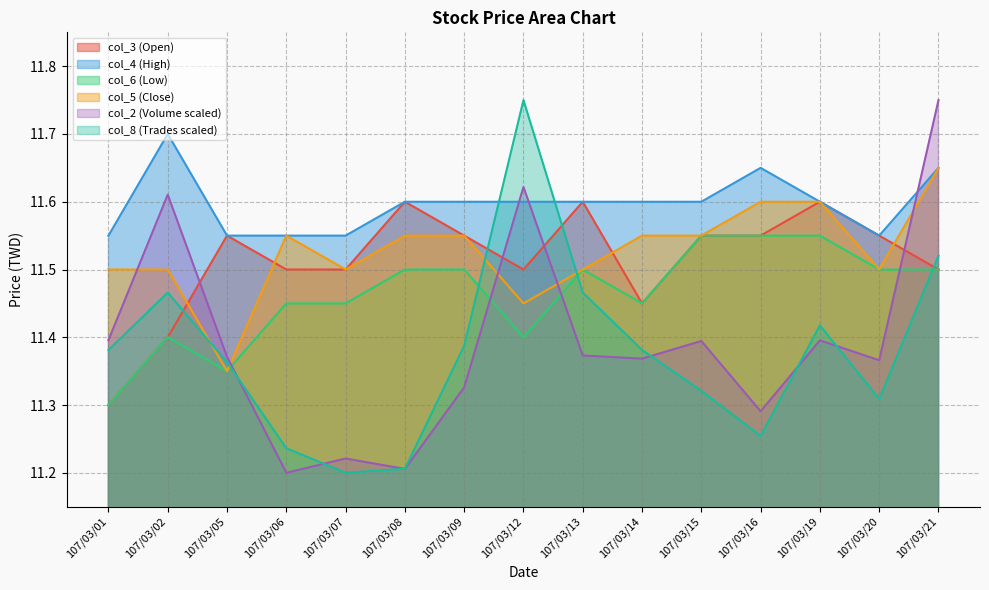

The value of col_2 at 107/03/09 is 20.0. True or false?

False